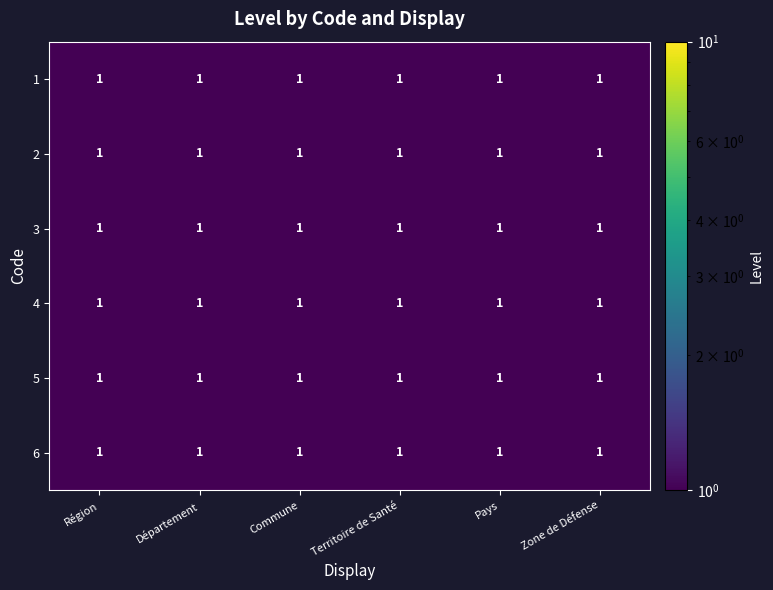

Between 1 and 2, which is larger?

1